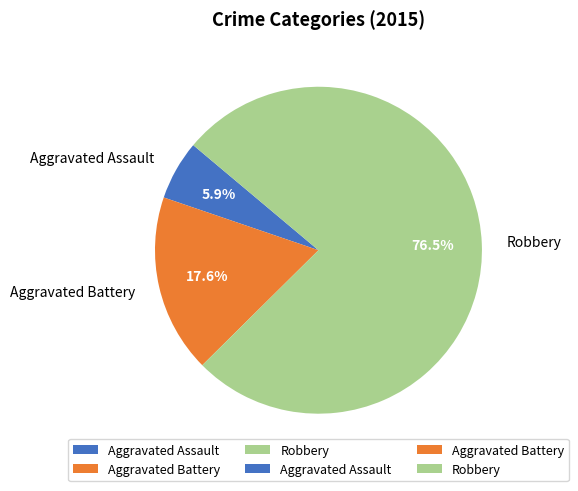

What is the smallest slice in the pie chart?

Aggravated Assault